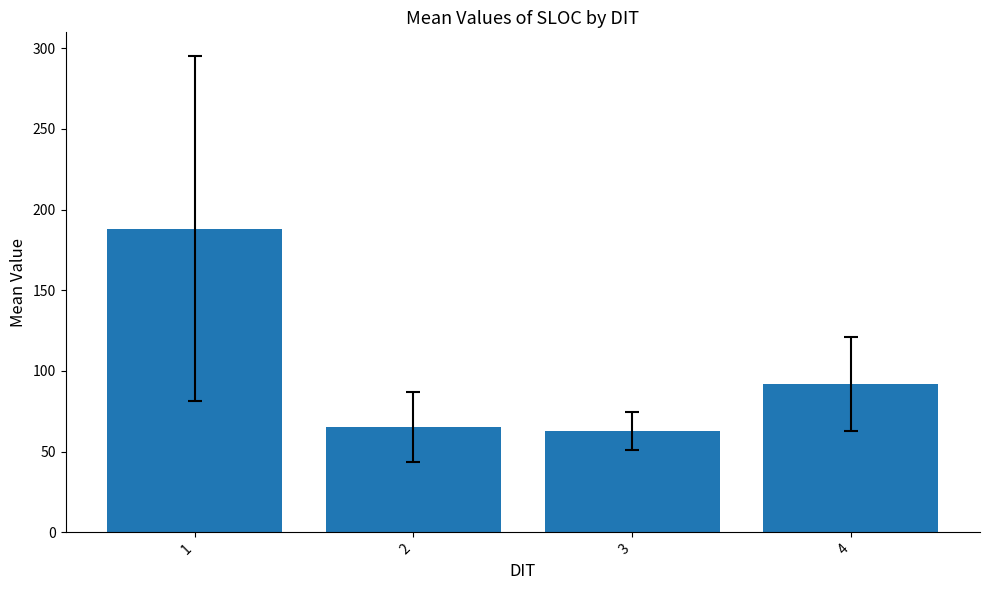

What is the value of the 3rd bar from the left?

62.6